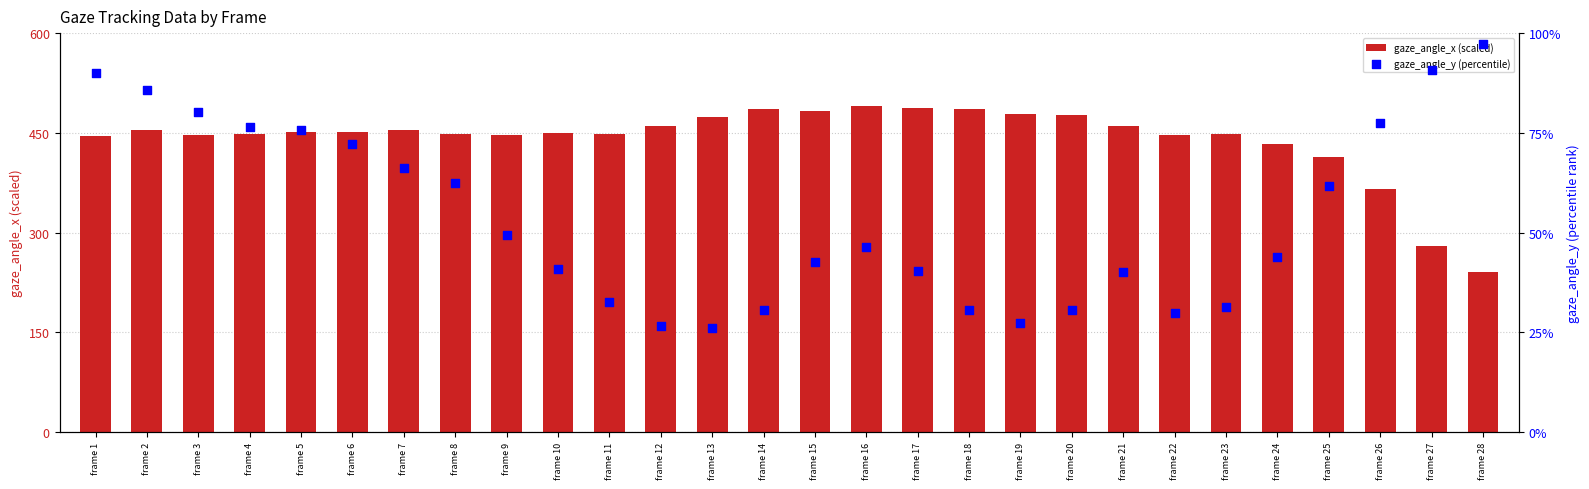

Which series reaches the maximum Y coordinate?

gaze_angle_x (scaled)